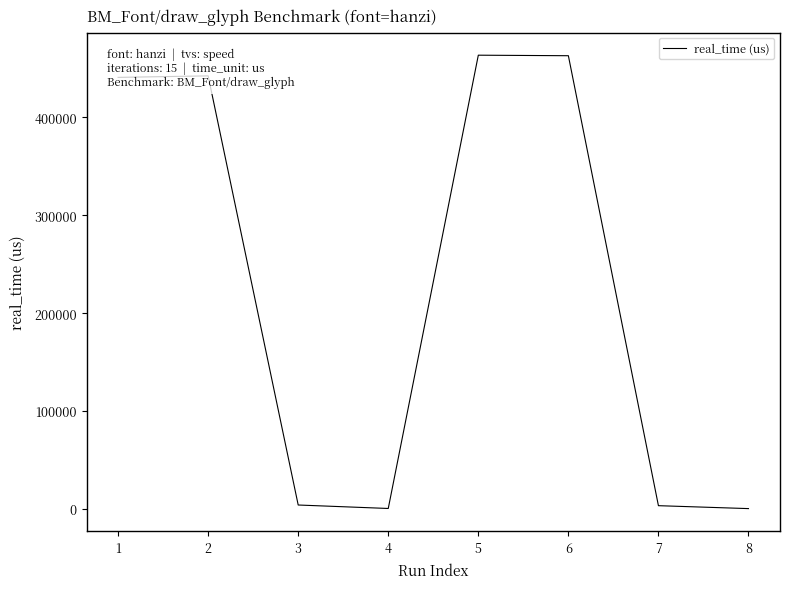

Does the chart display data point markers on the line(s)?

No